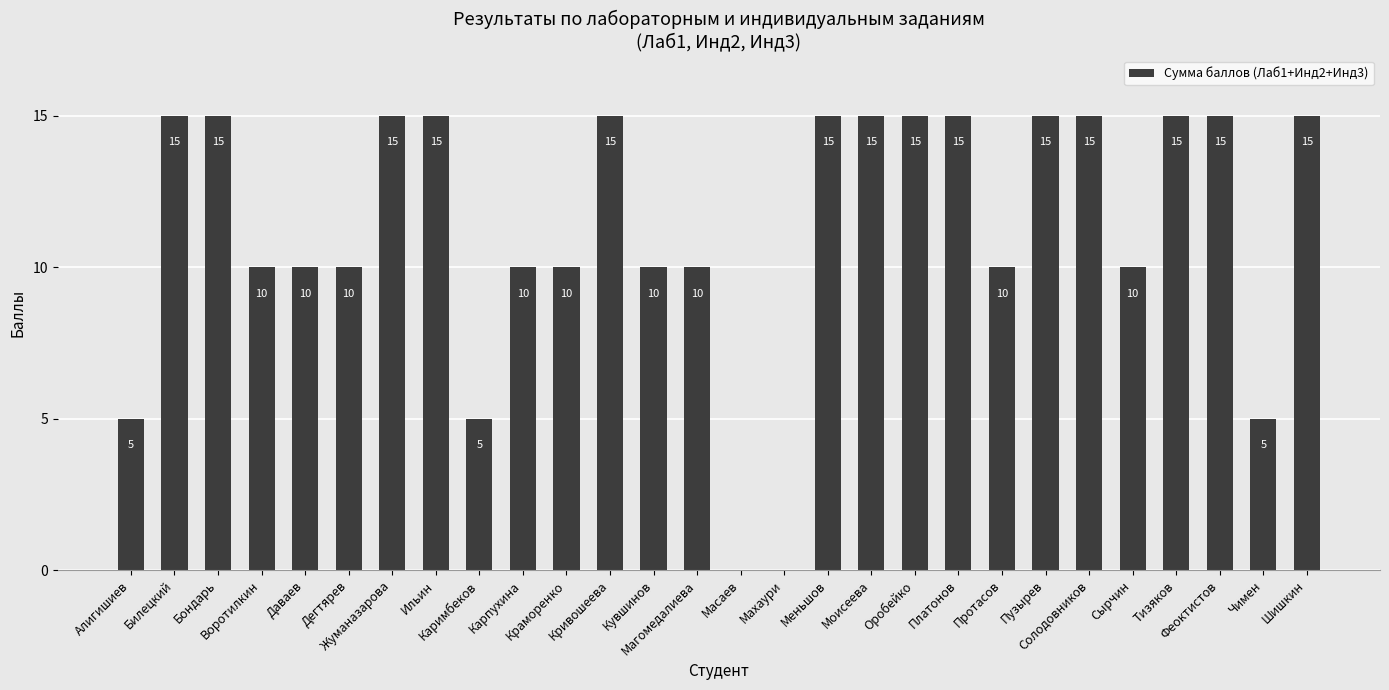

Reading right to left, what are all the values shown in this chart?

15	5	15	15	10	15	15	10	15	15	15	15	0	0	10	10	15	10	10	5	15	15	10	10	10	15	15	5